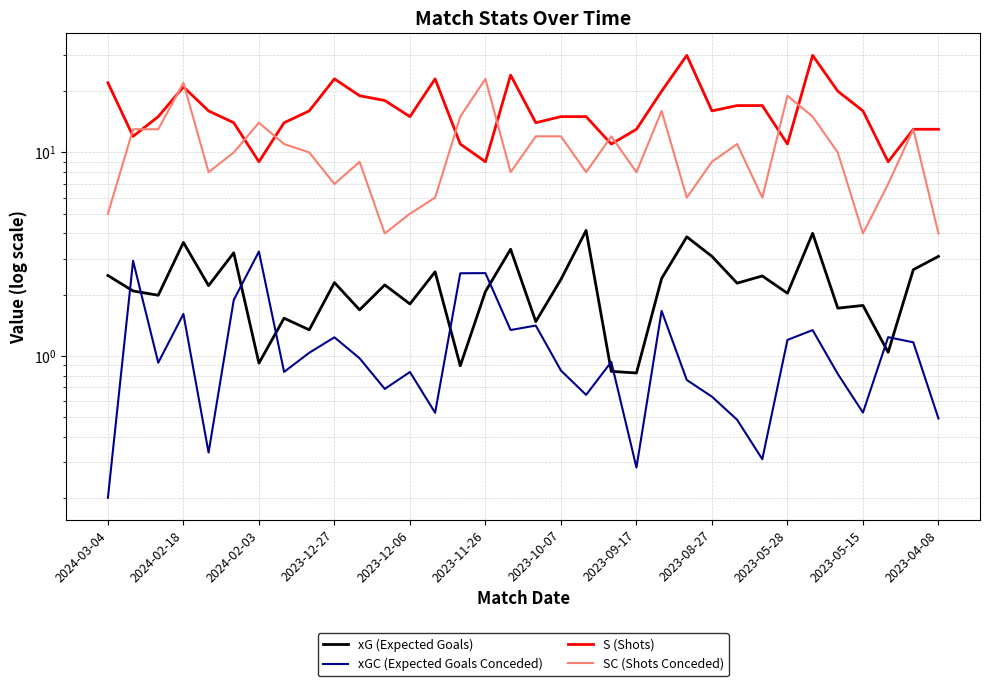

Is it true that xGC (Expected Goals Conceded) equals 1.7 at 22?

True